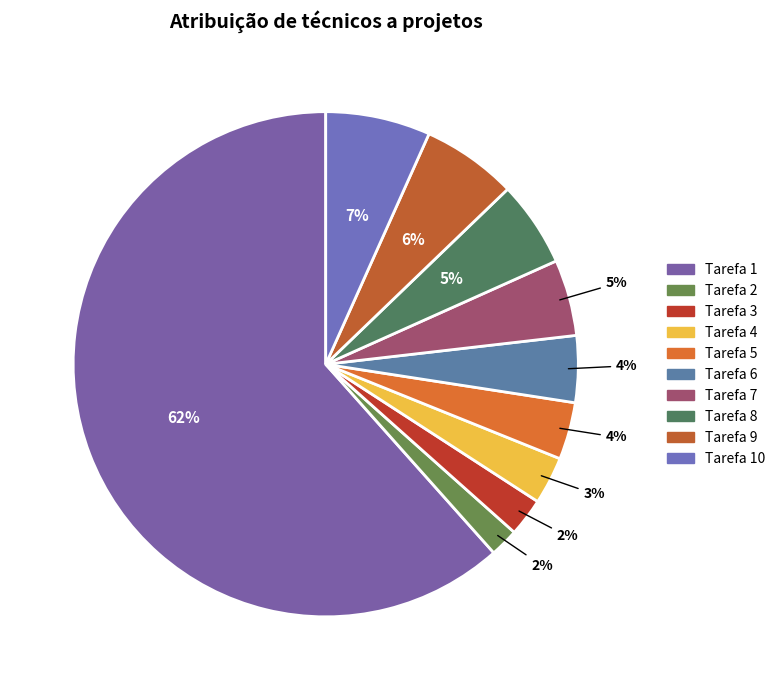

What is the smallest slice in the pie chart?

2